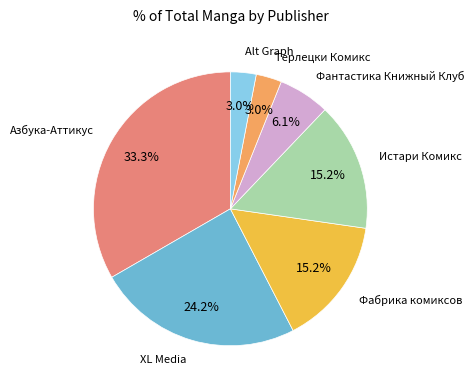

Does Терлецки Комикс represent more than half of the total?

No